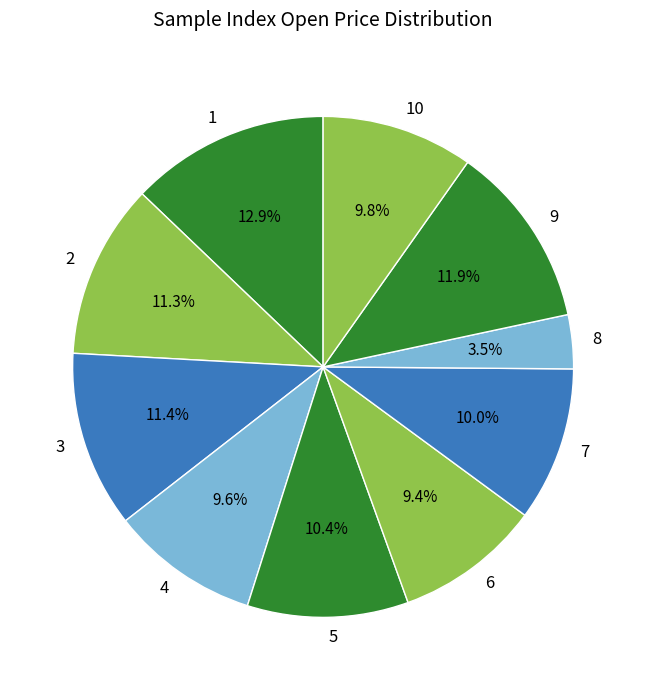

What portion of the pie excludes 1?

87.1%